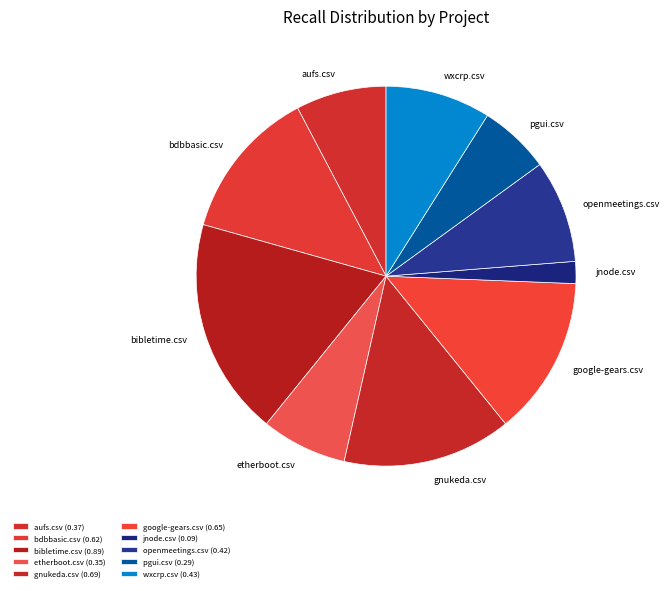

How many slices are in this pie chart?

10